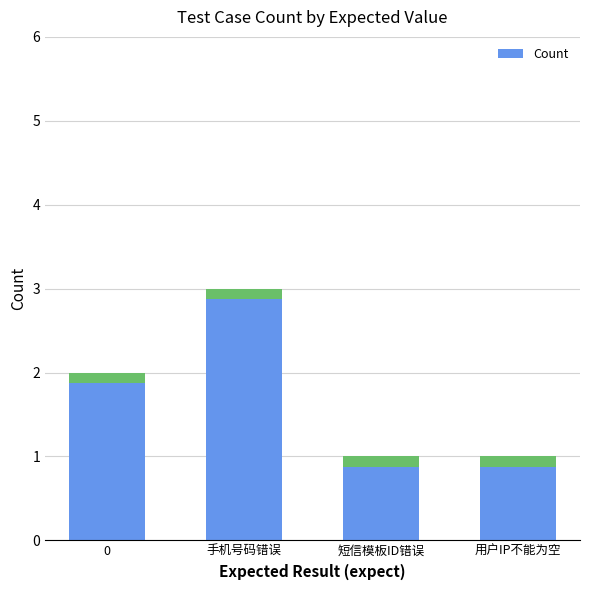

True or false: the data shows 0 at 用户IP不能为空.

False